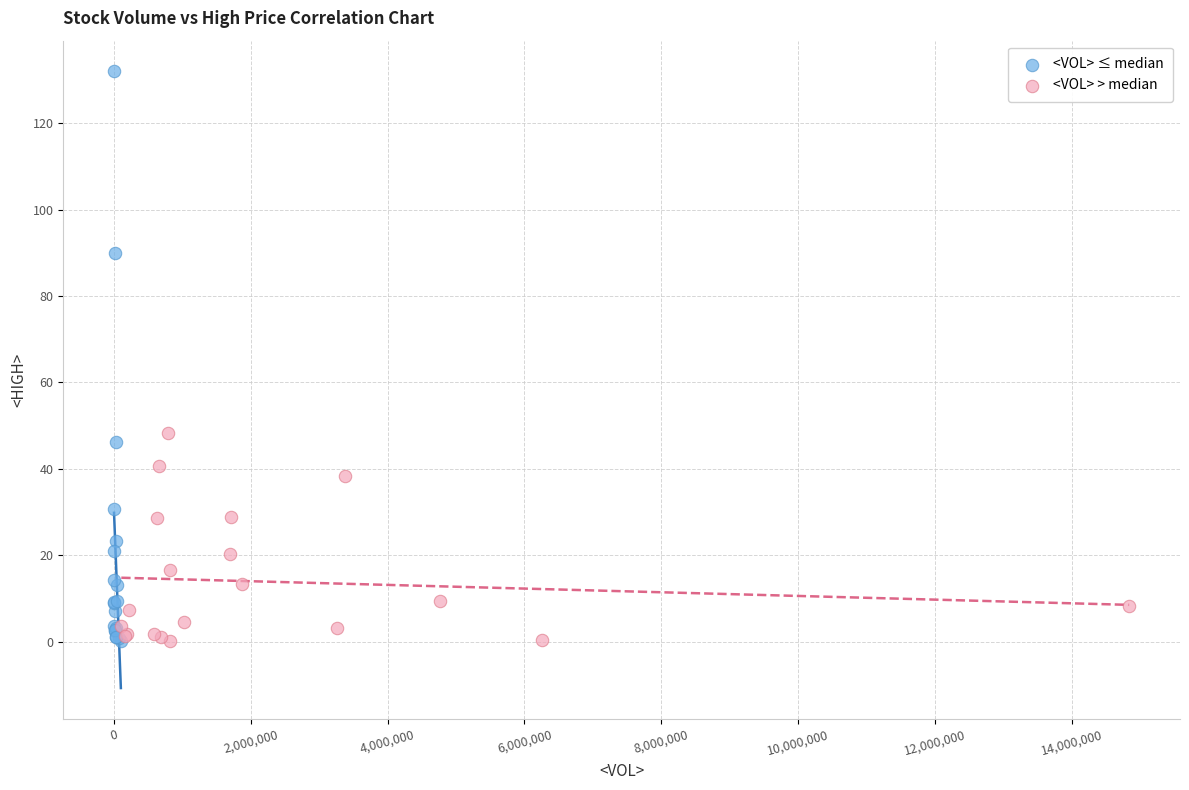

Which series contains the highest Y value?

<VOL> ≤ median